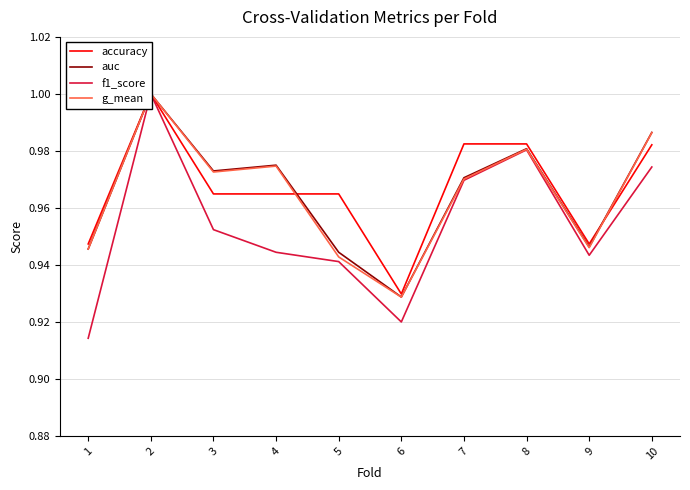

Which label corresponds to the smallest value in the chart?

1